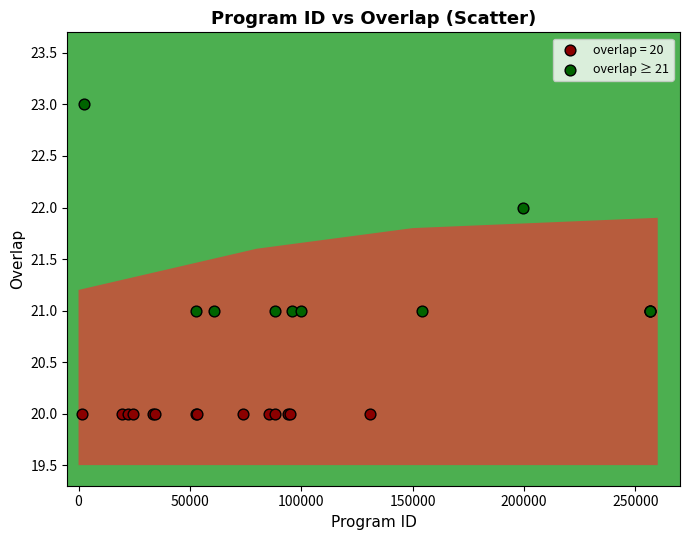

Which series contains the highest Y value?

overlap ≥ 21